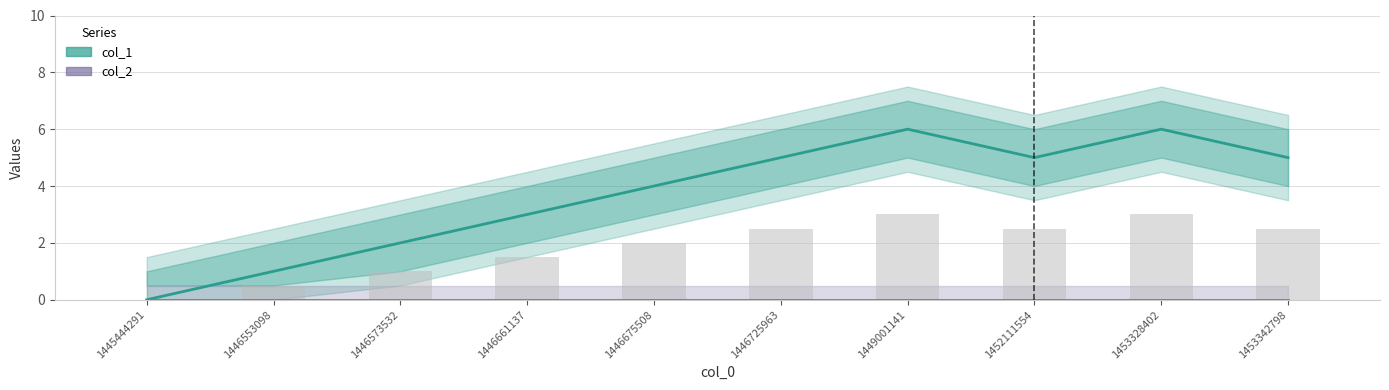

Where does the col_1 series first go above 5?

1449001141